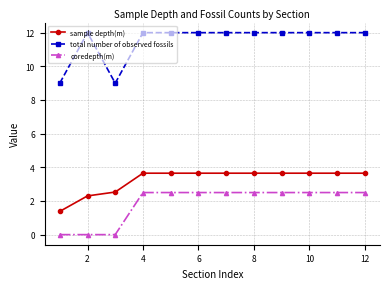

Count the sample depth(m) values in the range 3 to 4.

9